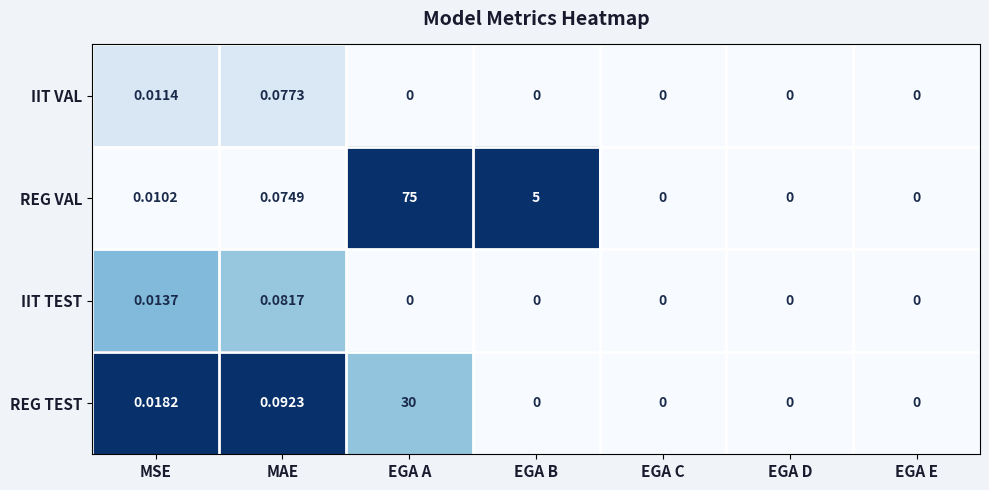

Which series changed the most between MAE and EGA C?

REG TEST